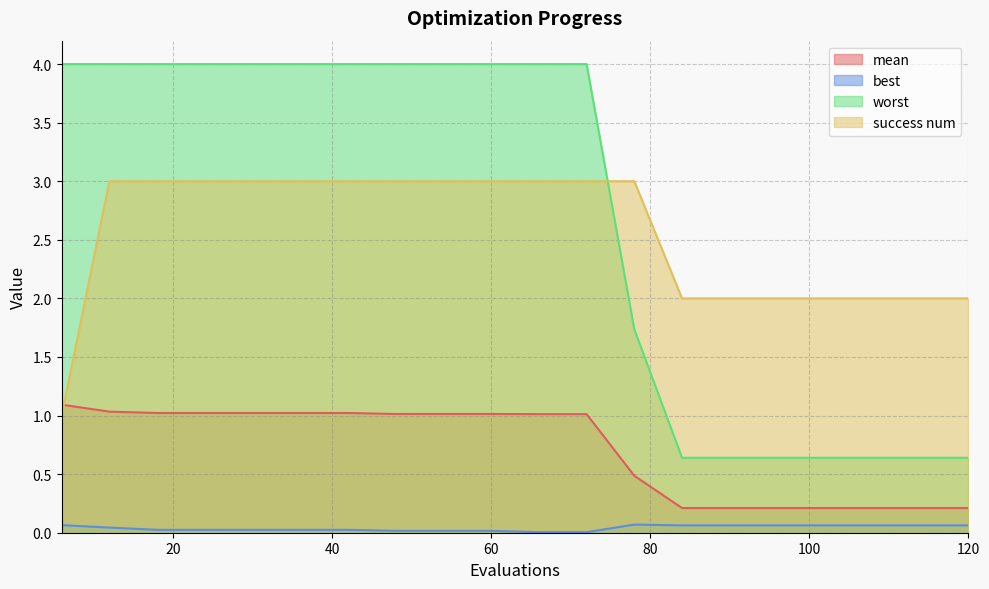

Which category has the highest value in the success num series?

12